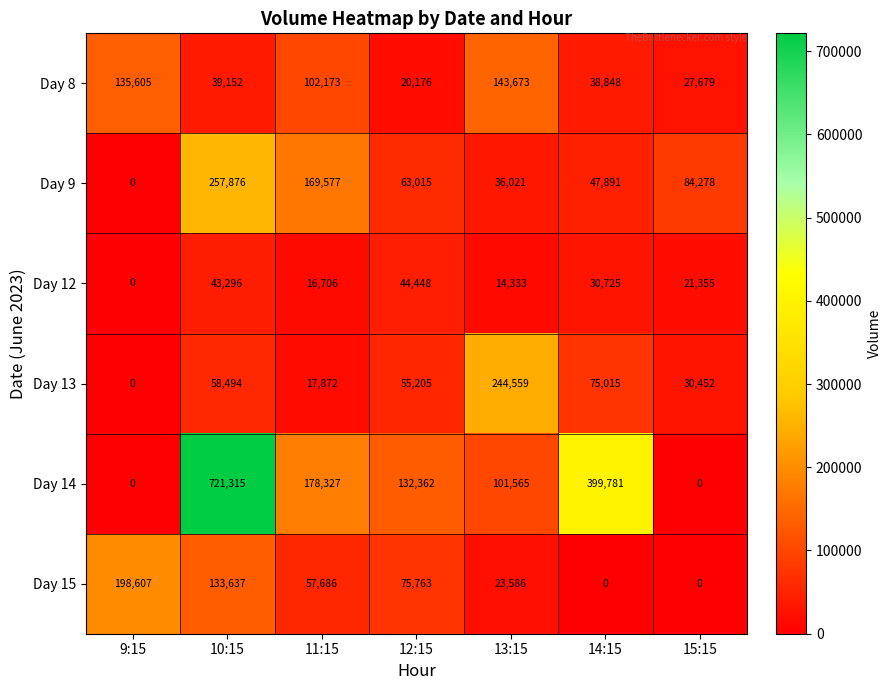

Which category has the highest value in the Day 8 series?

13:15